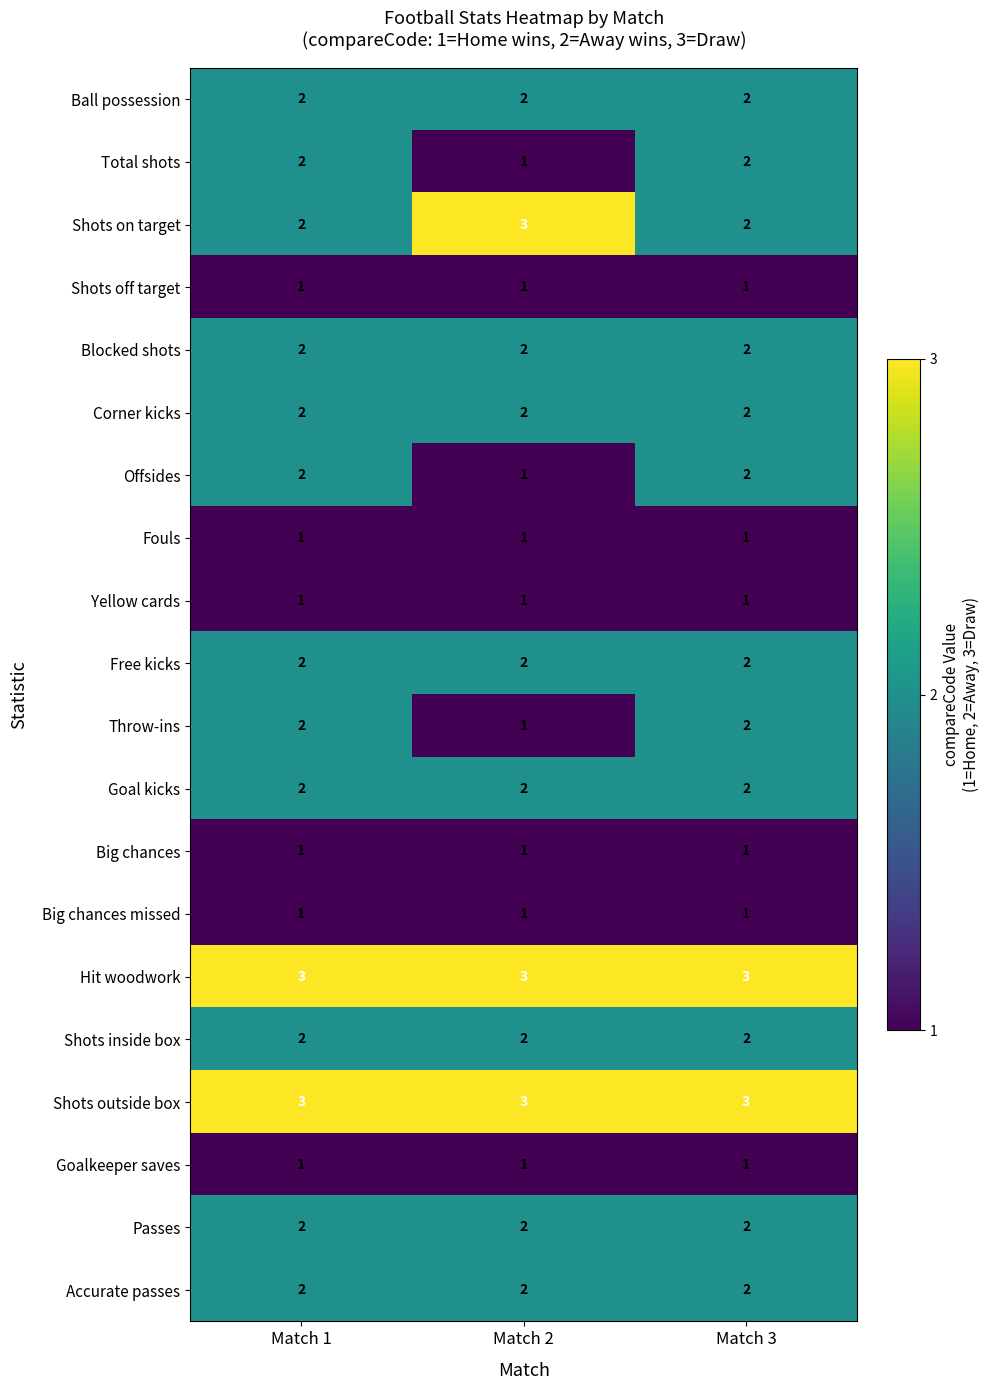

Is it true that Fouls equals 1 at Match 2?

True